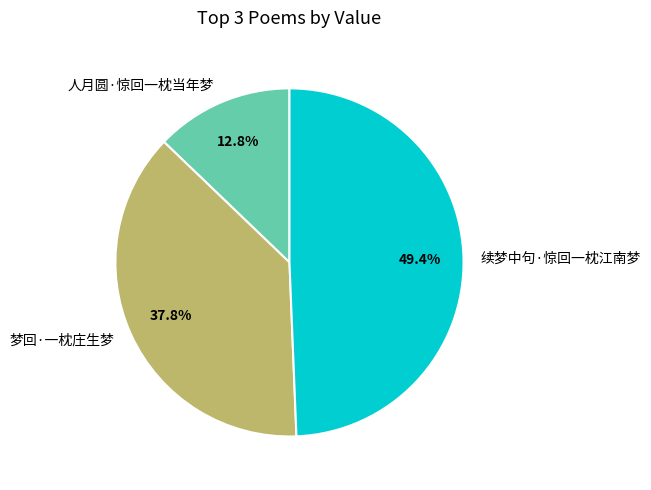

To the nearest percent, what is the average slice percentage?

33%